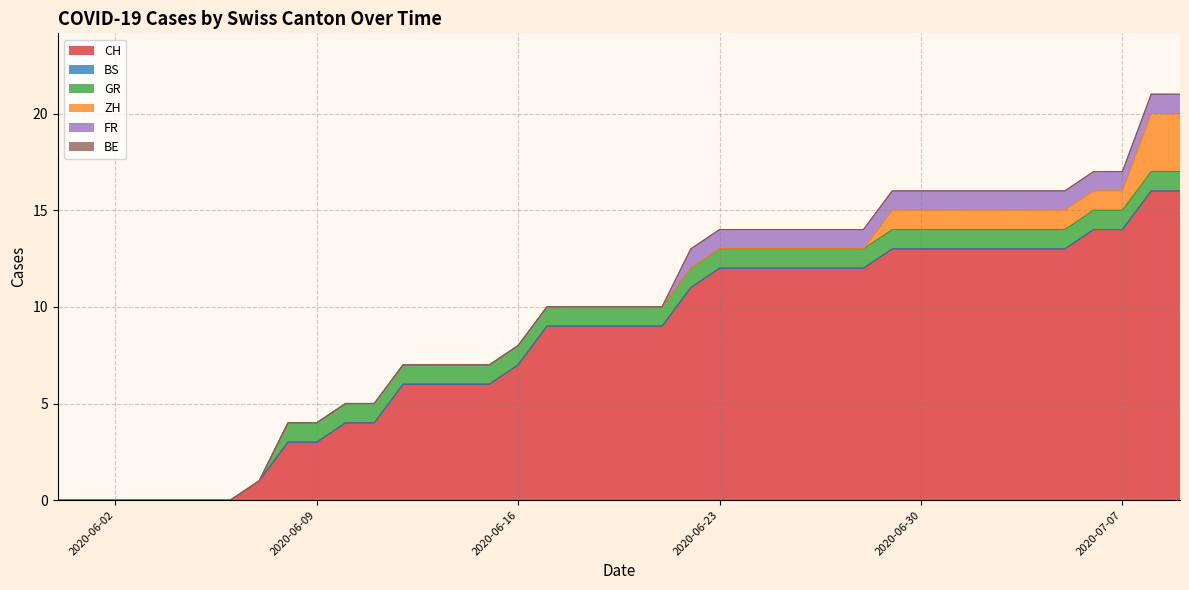

Reading left to right, what are all the values shown in this chart?

CH: 0=0	1=0	2=0	3=0	4=0	5=0	6=0	7=1	8=3	9=3	10=4	11=4	12=6	13=6	14=6	15=6	16=7	17=9	18=9	19=9	20=9	21=9	22=11	23=12	24=12	25=12	26=12	27=12	28=12	29=13	30=13	31=13	32=13	33=13	34=13	35=13	36=14	37=14	38=16	39=16
BS: 0=0	1=0	2=0	3=0	4=0	5=0	6=0	7=0	8=0	9=0	10=0	11=0	12=0	13=0	14=0	15=0	16=0	17=0	18=0	19=0	20=0	21=0	22=0	23=0	24=0	25=0	26=0	27=0	28=0	29=0	30=0	31=0	32=0	33=0	34=0	35=0	36=0	37=0	38=0	39=0
GR: 0=0	1=0	2=0	3=0	4=0	5=0	6=0	7=0	8=1	9=1	10=1	11=1	12=1	13=1	14=1	15=1	16=1	17=1	18=1	19=1	20=1	21=1	22=1	23=1	24=1	25=1	26=1	27=1	28=1	29=1	30=1	31=1	32=1	33=1	34=1	35=1	36=1	37=1	38=1	39=1
ZH: 0=0	1=0	2=0	3=0	4=0	5=0	6=0	7=0	8=0	9=0	10=0	11=0	12=0	13=0	14=0	15=0	16=0	17=0	18=0	19=0	20=0	21=0	22=0	23=0	24=0	25=0	26=0	27=0	28=0	29=1	30=1	31=1	32=1	33=1	34=1	35=1	36=1	37=1	38=3	39=3
FR: 0=0	1=0	2=0	3=0	4=0	5=0	6=0	7=0	8=0	9=0	10=0	11=0	12=0	13=0	14=0	15=0	16=0	17=0	18=0	19=0	20=0	21=0	22=1	23=1	24=1	25=1	26=1	27=1	28=1	29=1	30=1	31=1	32=1	33=1	34=1	35=1	36=1	37=1	38=1	39=1
BE: 0=0	1=0	2=0	3=0	4=0	5=0	6=0	7=0	8=0	9=0	10=0	11=0	12=0	13=0	14=0	15=0	16=0	17=0	18=0	19=0	20=0	21=0	22=0	23=0	24=0	25=0	26=0	27=0	28=0	29=0	30=0	31=0	32=0	33=0	34=0	35=0	36=0	37=0	38=0	39=0